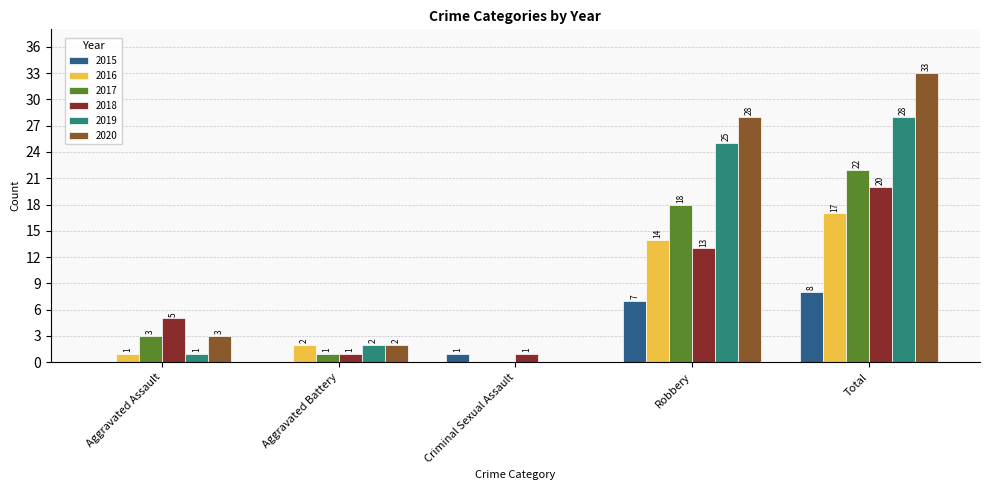

Which category has the highest value across all series?

Total